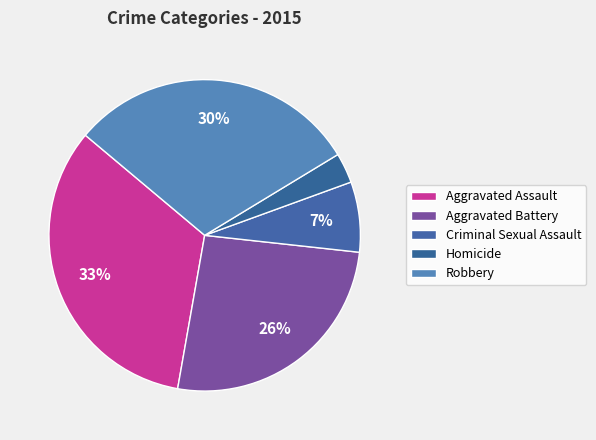

Rank the categories by value from lowest to highest.

Homicide, Criminal Sexual Assault, Aggravated Battery, Robbery, Aggravated Assault